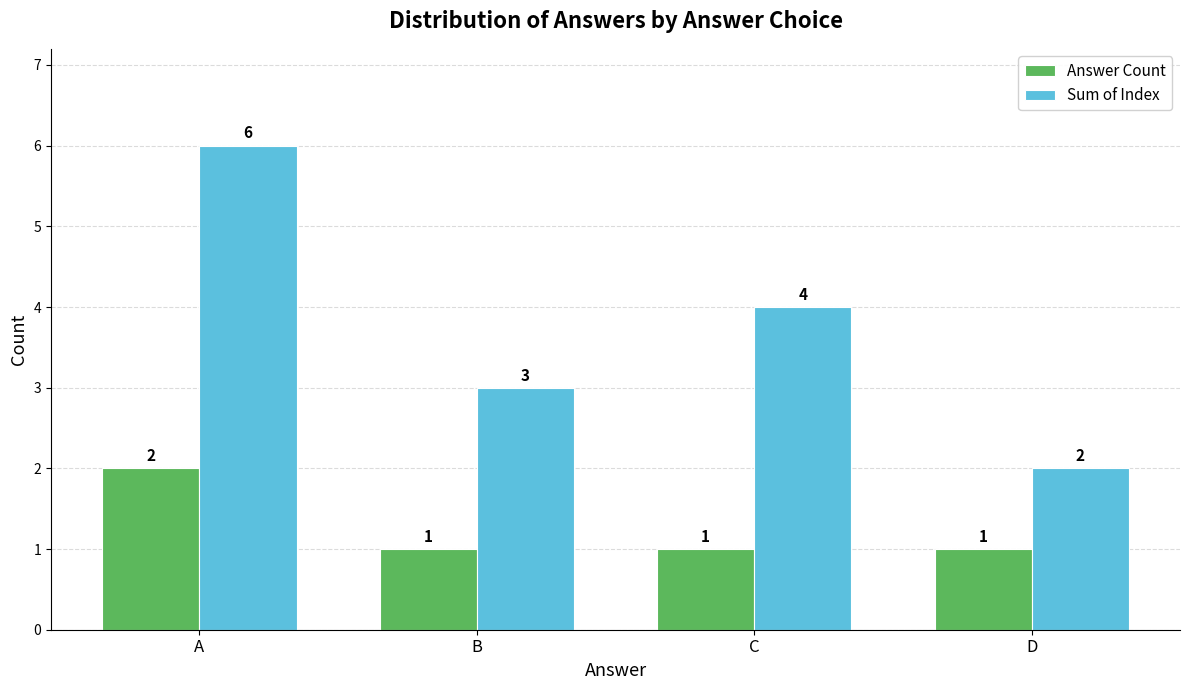

What are all the series names shown in the legend?

Answer Count, Sum of Index